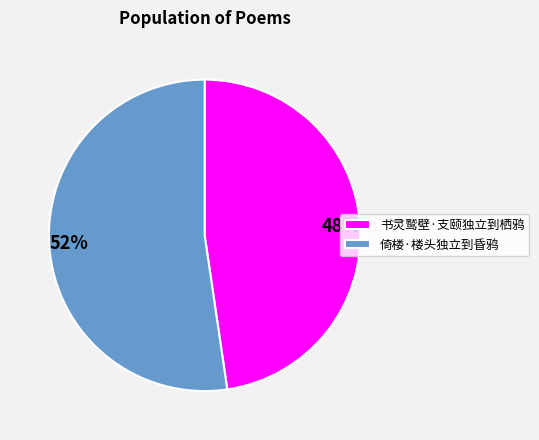

What is the smallest slice in the pie chart?

书灵鹫壁·支颐独立到栖鸦